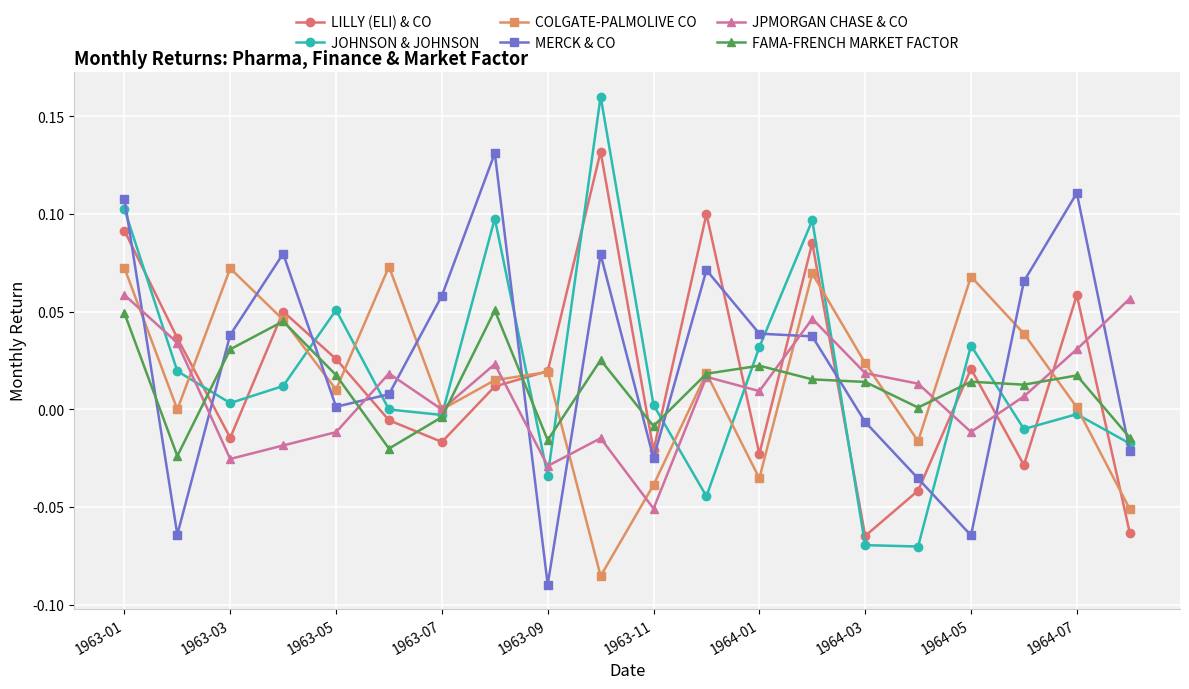

How many categories are shown in the chart?

20